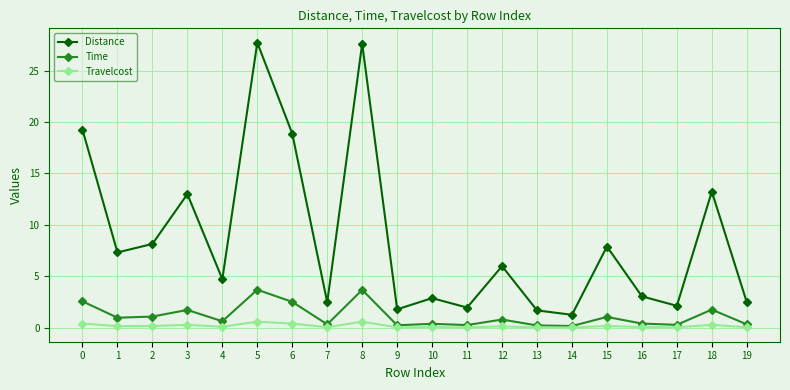

What is the value of the Travelcost point at the 5th from the left?

0.1